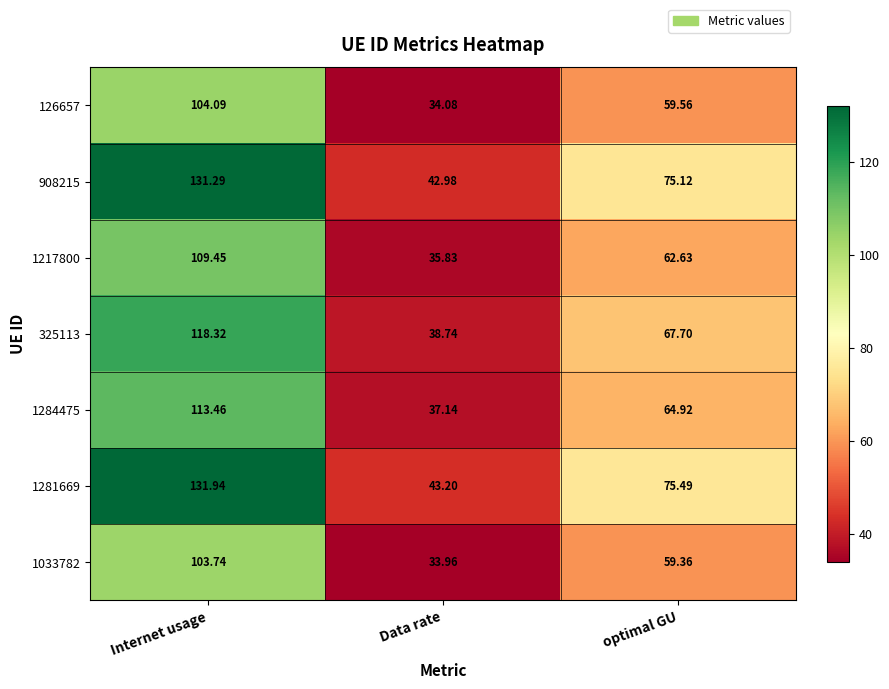

What is the difference between the highest and lowest values at Data rate?

9.2